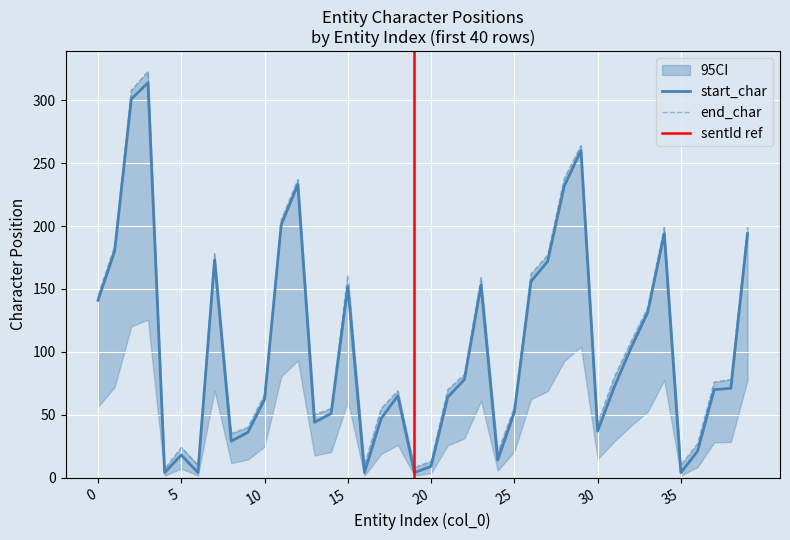

The value of start_char at 30 is 37. True or false?

True